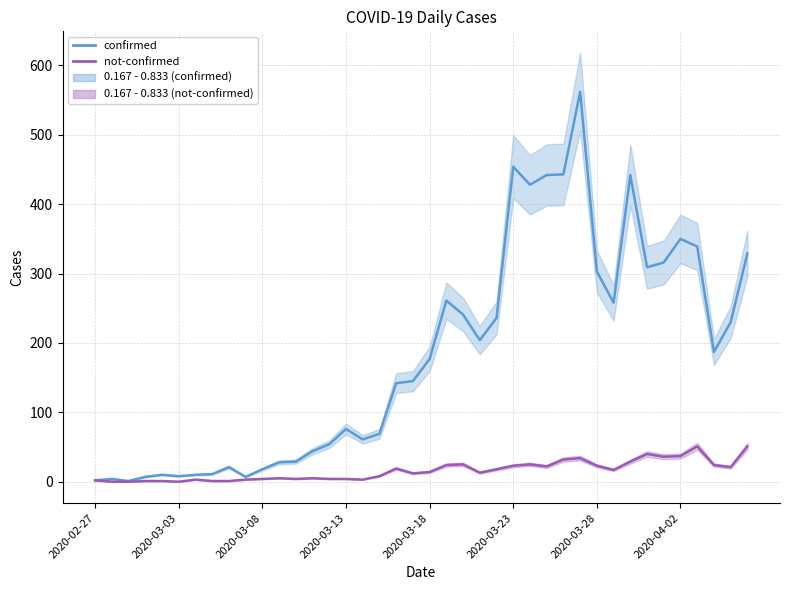

Which label corresponds to the smallest value in the chart?

2020-03-03